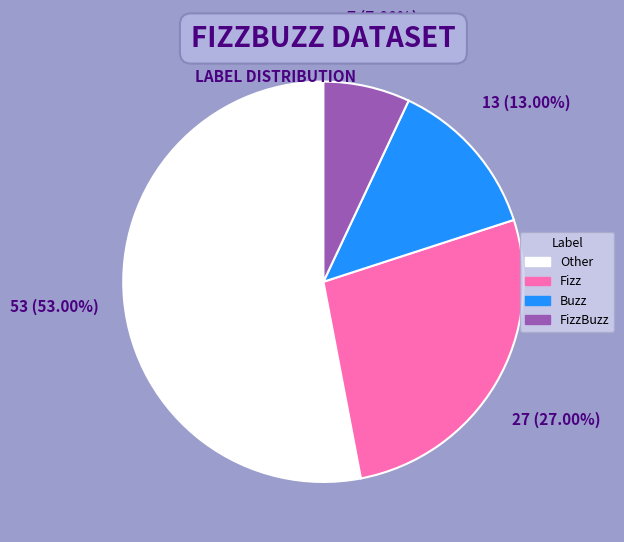

What percentage is the Buzz slice, to the nearest percent?

13%